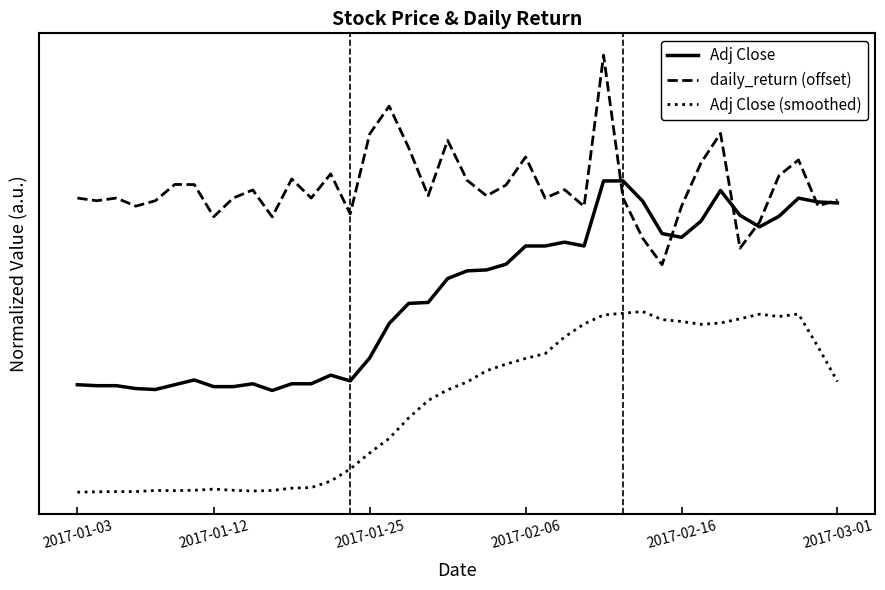

Does the chart display data point markers on the line(s)?

No